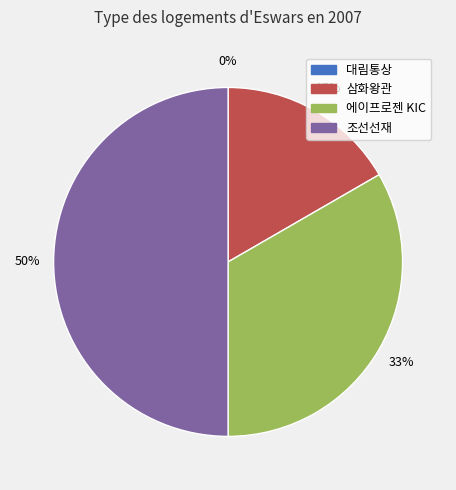

Rank the categories by value from highest to lowest.

조선선재, 에이프로젠 KIC, 삼화왕관, 대림통상